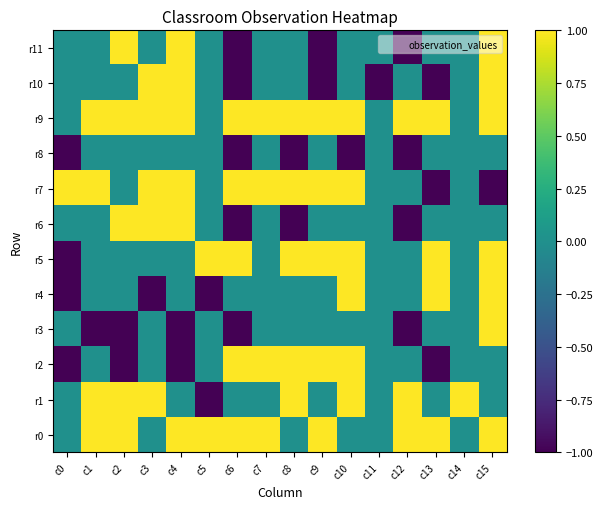

Reading left to right, extract all data points from this chart.

r0: c0=0	c1=1	c2=1	c3=0	c4=1	c5=1	c6=1	c7=1	c8=0	c9=1	c10=0	c11=0	c12=1	c13=1	c14=0	c15=1
r1: c0=0	c1=1	c2=1	c3=1	c4=0	c5=-1	c6=0	c7=0	c8=1	c9=0	c10=1	c11=0	c12=1	c13=0	c14=1	c15=0
r2: c0=-1	c1=0	c2=-1	c3=0	c4=-1	c5=0	c6=1	c7=1	c8=1	c9=1	c10=1	c11=0	c12=0	c13=-1	c14=0	c15=0
r3: c0=0	c1=-1	c2=-1	c3=0	c4=-1	c5=0	c6=-1	c7=0	c8=0	c9=0	c10=0	c11=0	c12=-1	c13=0	c14=0	c15=1
r4: c0=-1	c1=0	c2=0	c3=-1	c4=0	c5=-1	c6=0	c7=0	c8=0	c9=0	c10=1	c11=0	c12=0	c13=1	c14=0	c15=1
r5: c0=-1	c1=0	c2=0	c3=0	c4=0	c5=1	c6=1	c7=0	c8=1	c9=1	c10=1	c11=0	c12=0	c13=1	c14=0	c15=1
r6: c0=0	c1=0	c2=1	c3=1	c4=1	c5=0	c6=-1	c7=0	c8=-1	c9=0	c10=0	c11=0	c12=-1	c13=0	c14=0	c15=0
r7: c0=1	c1=1	c2=0	c3=1	c4=1	c5=0	c6=1	c7=1	c8=1	c9=1	c10=1	c11=0	c12=0	c13=-1	c14=0	c15=-1
r8: c0=-1	c1=0	c2=0	c3=0	c4=0	c5=0	c6=-1	c7=0	c8=-1	c9=0	c10=-1	c11=0	c12=-1	c13=0	c14=0	c15=0
r9: c0=0	c1=1	c2=1	c3=1	c4=1	c5=0	c6=1	c7=1	c8=1	c9=1	c10=1	c11=0	c12=1	c13=1	c14=0	c15=1
r10: c0=0	c1=0	c2=0	c3=1	c4=1	c5=0	c6=-1	c7=0	c8=0	c9=-1	c10=0	c11=-1	c12=0	c13=-1	c14=0	c15=1
r11: c0=0	c1=0	c2=1	c3=0	c4=1	c5=0	c6=-1	c7=0	c8=0	c9=-1	c10=0	c11=0	c12=-1	c13=0	c14=0	c15=1